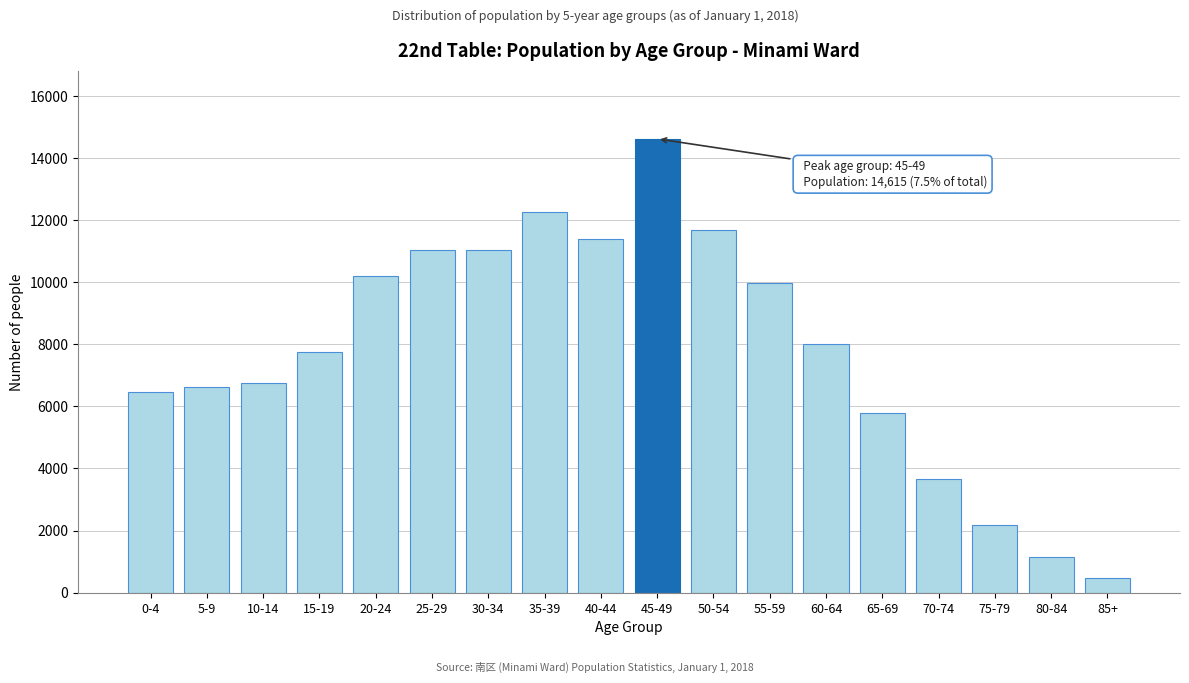

Reading left to right, list all the values displayed in this chart.

0-4=6462	5-9=6635	10-14=6766	15-19=7743	20-24=10197	25-29=11048	30-34=11048	35-39=12245	40-44=11387	45-49=14615	50-54=11680	55-59=9959	60-64=7995	65-69=5788	70-74=3654	75-79=2181	80-84=1136	85+=469